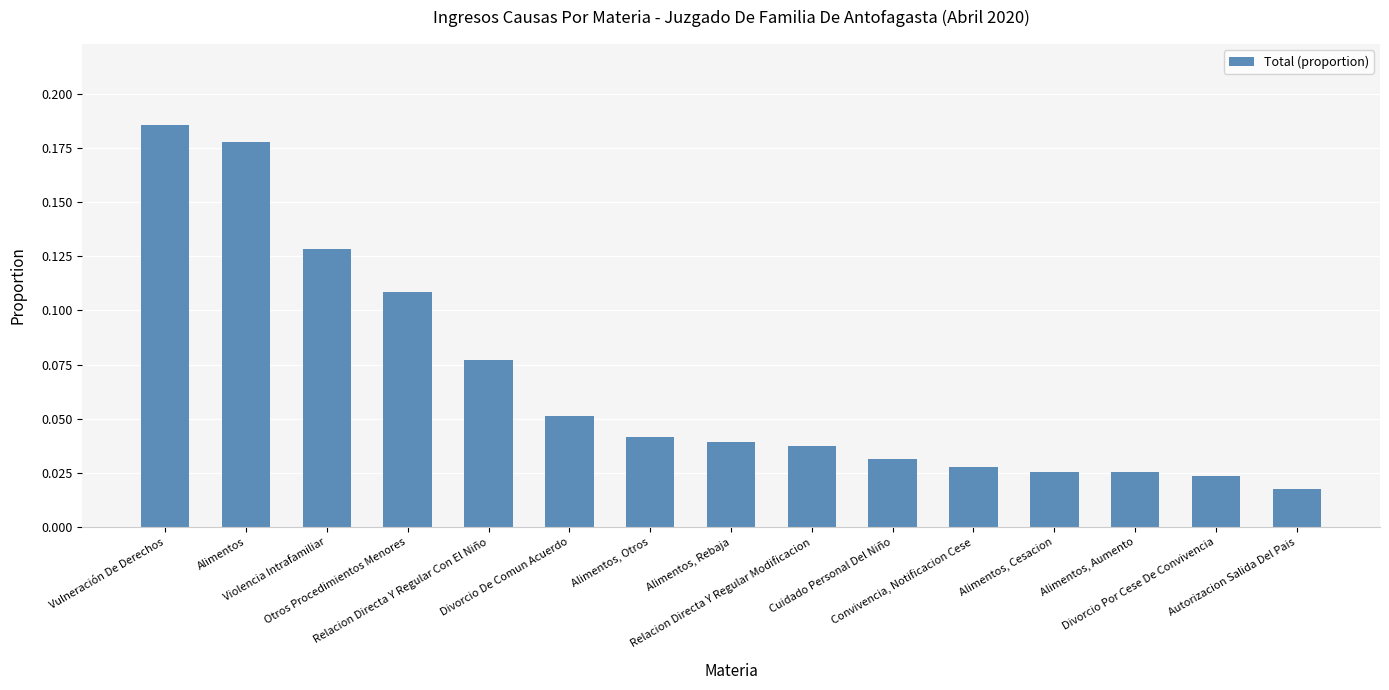

How many bars are there in total?

15